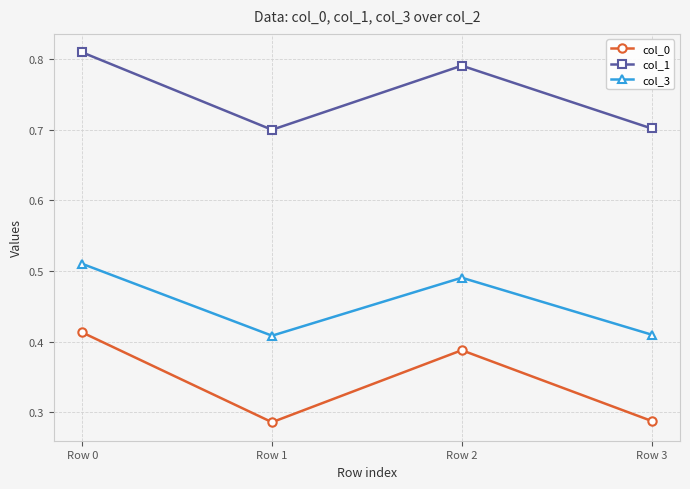

At which category does the chart reach its peak across all series?

Row 0